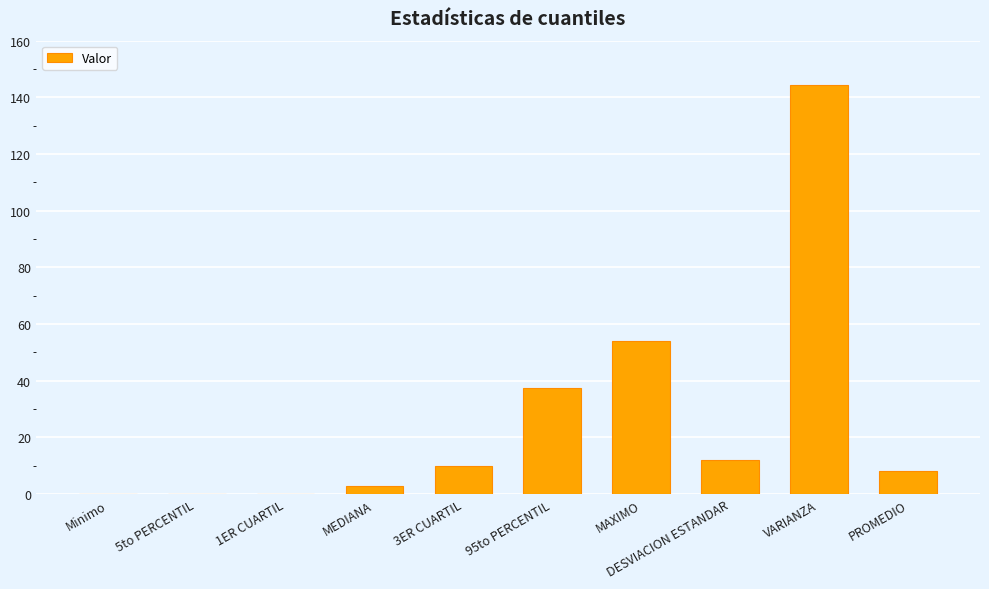

At which label is the value closest to 72?

MAXIMO